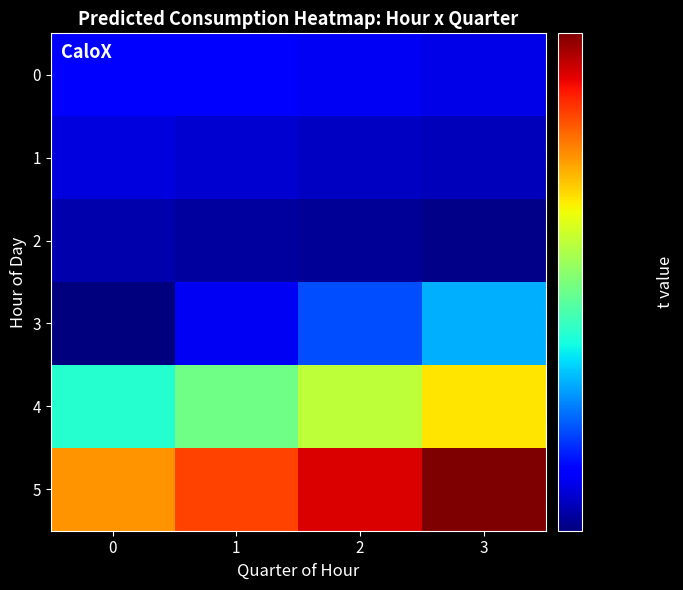

Reading right to left, list all the values displayed in this chart.

0: 3=3.1	2=3.1	1=3.1	0=3.1
1: 3=3.0	2=3.1	1=3.1	0=3.1
2: 3=3.0	2=3.0	1=3.0	0=3.0
3: 3=3.2	2=3.2	1=3.1	0=3.0
4: 3=3.6	2=3.5	1=3.4	0=3.3
5: 3=3.9	2=3.8	1=3.8	0=3.7